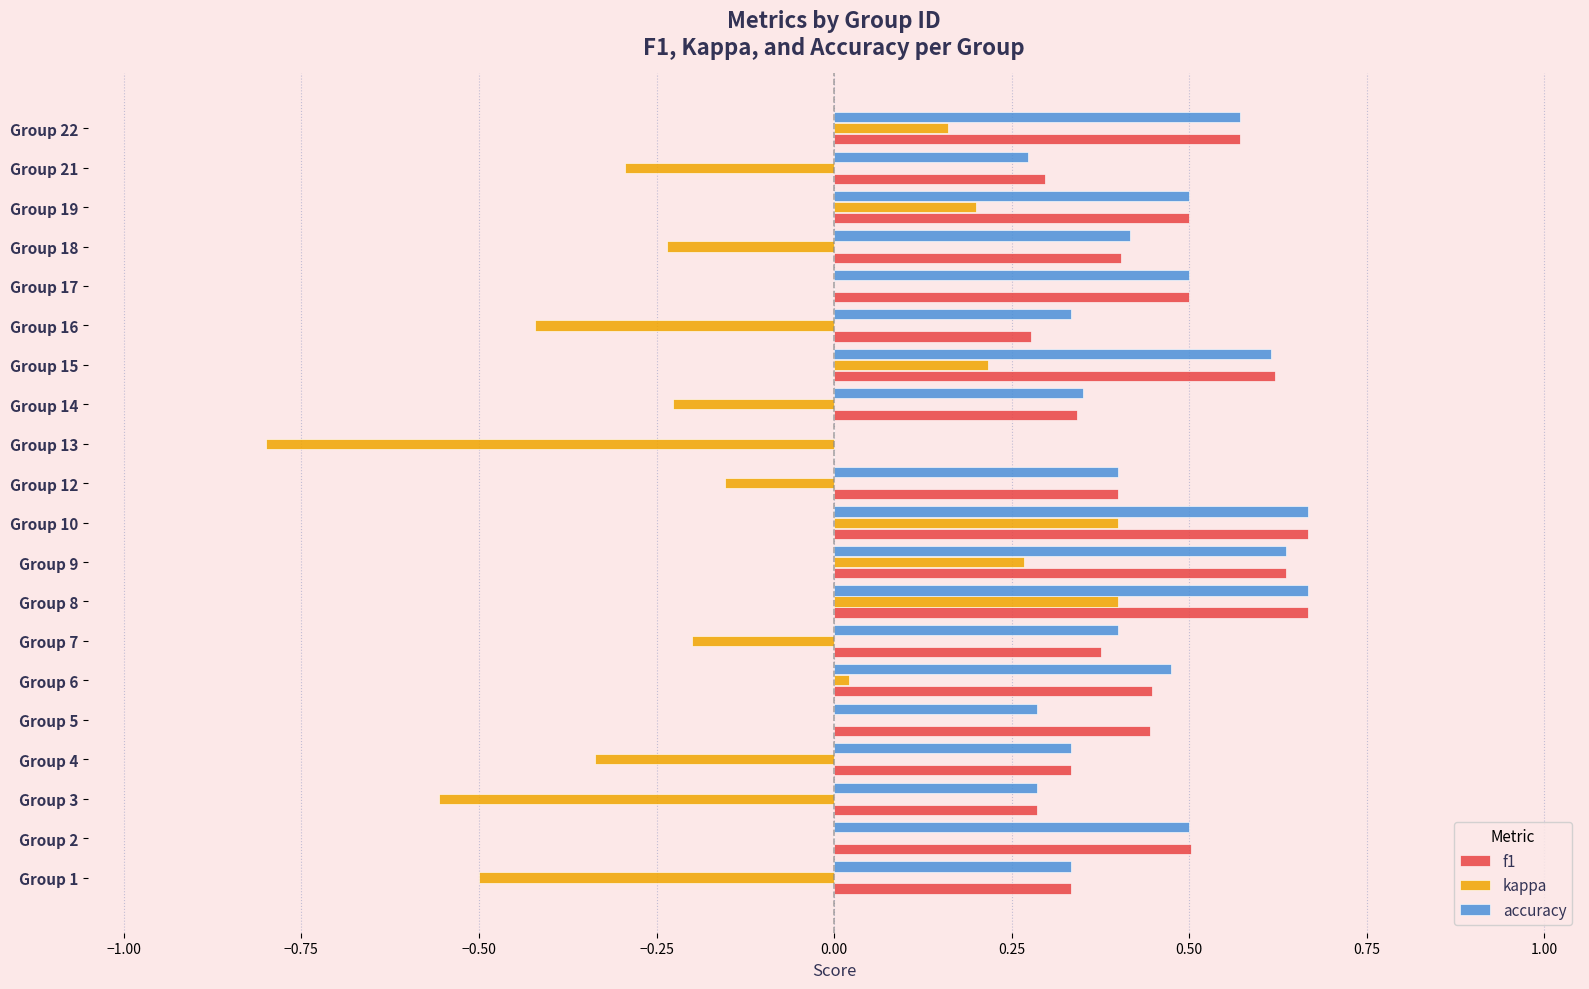

Which series has the widest spread of values?

kappa